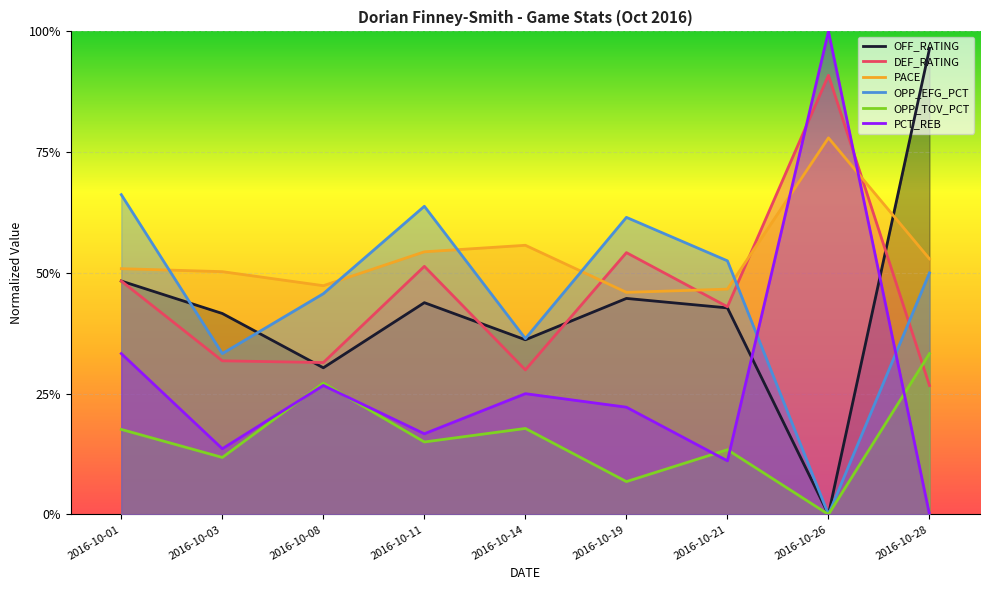

Reading left to right, list all the values displayed in this chart.

OFF_RATING: 0.5	0.4	0.3	0.4	0.4	0.4	0.4	0.0	1.0
DEF_RATING: 0.5	0.3	0.3	0.5	0.3	0.5	0.4	0.9	0.3
PACE: 0.5	0.5	0.5	0.5	0.6	0.5	0.5	0.8	0.5
OPP_EFG_PCT: 0.7	0.3	0.5	0.6	0.4	0.6	0.5	0.0	0.5
OPP_TOV_PCT: 0.2	0.1	0.3	0.1	0.2	0.1	0.1	0.0	0.3
PCT_REB: 0.3	0.1	0.3	0.2	0.2	0.2	0.1	1.0	0.0